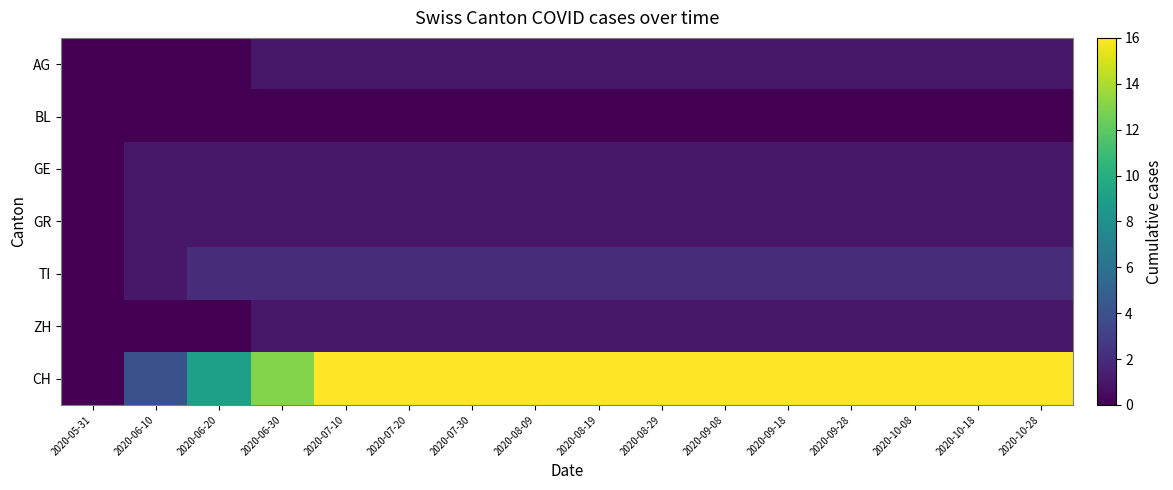

Which series has the largest range (max minus min)?

CH